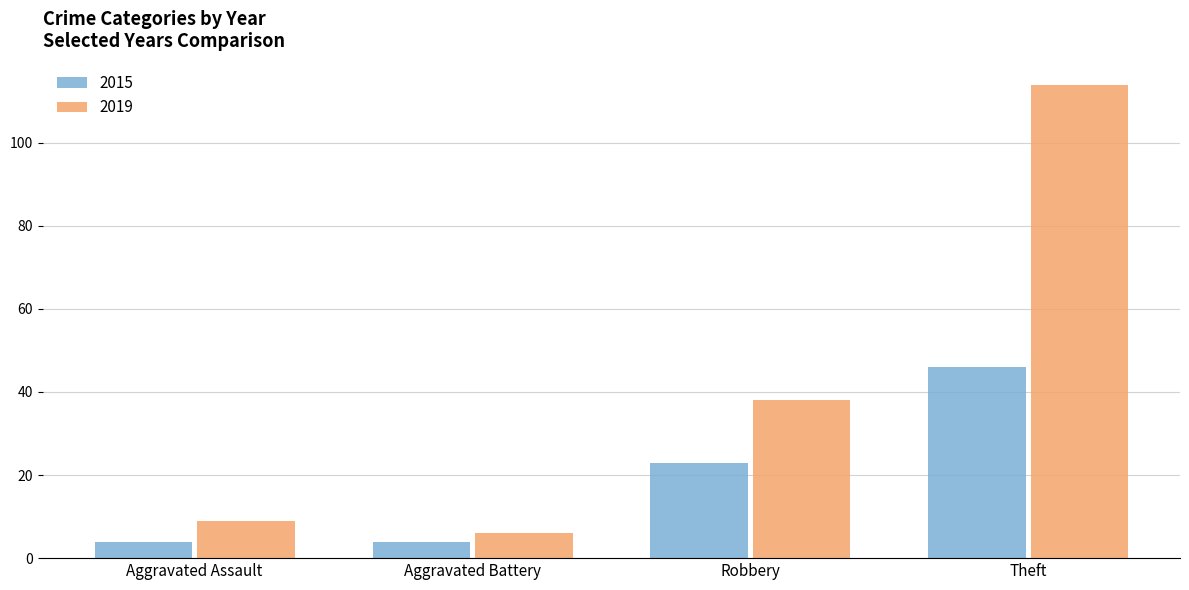

What is the value of the 2019 bar at the 3rd from the left?

38